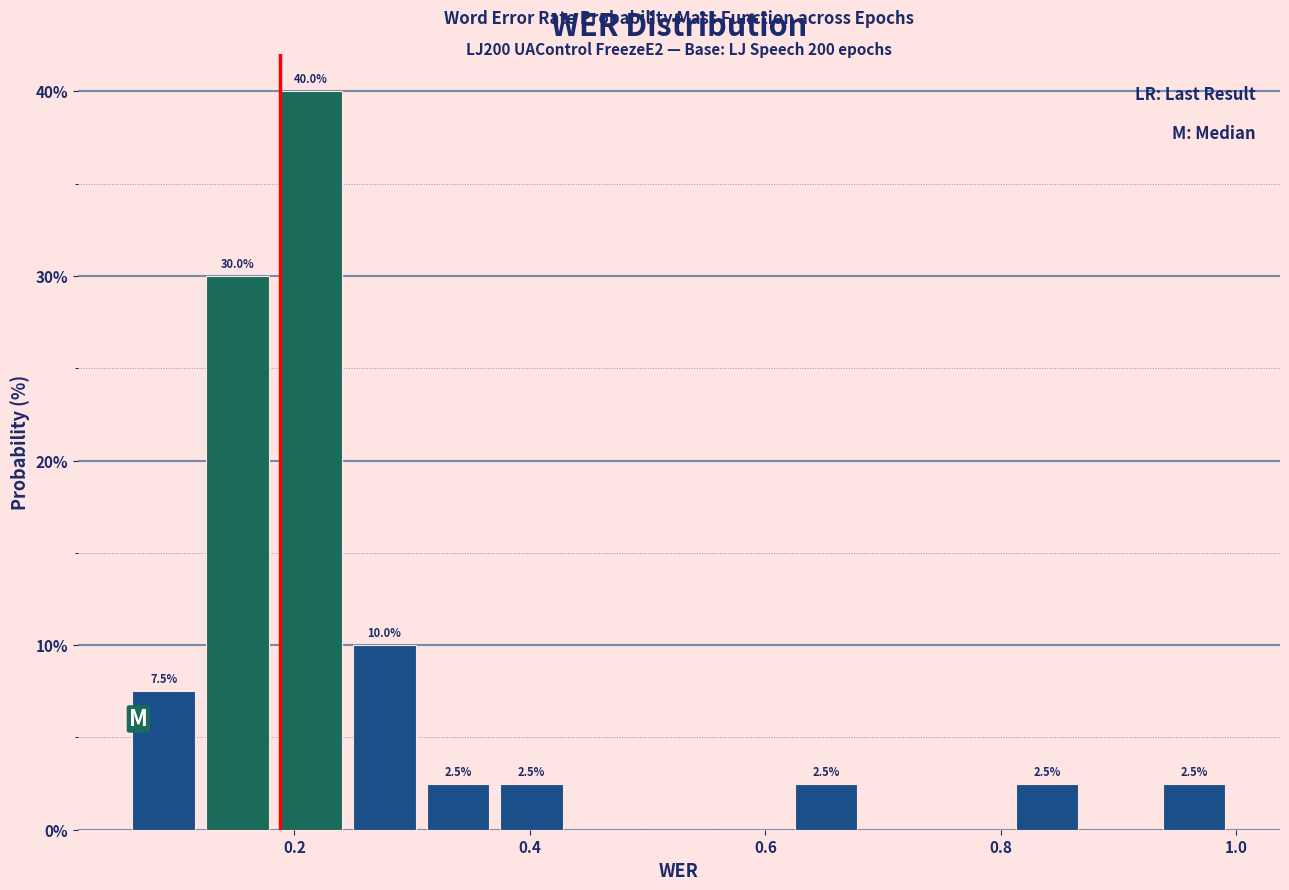

Around what value on the x-axis is the tallest bar? Give the approximate position of its centre, as read against the axis.

0.22